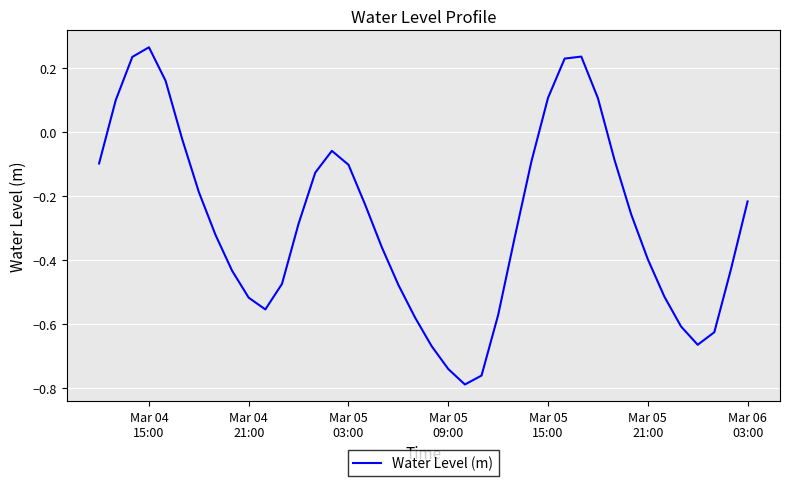

What is the difference between the maximum and minimum values?

1.1